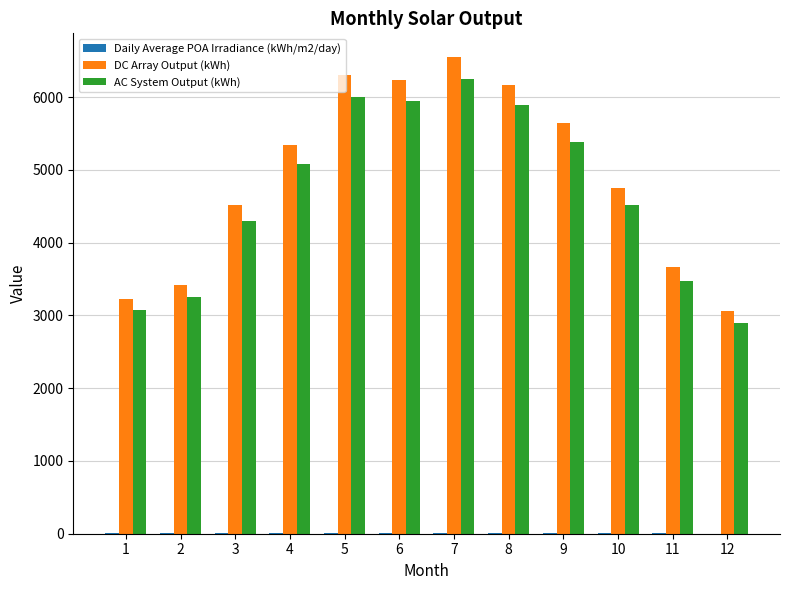

Are the bars horizontal?

No